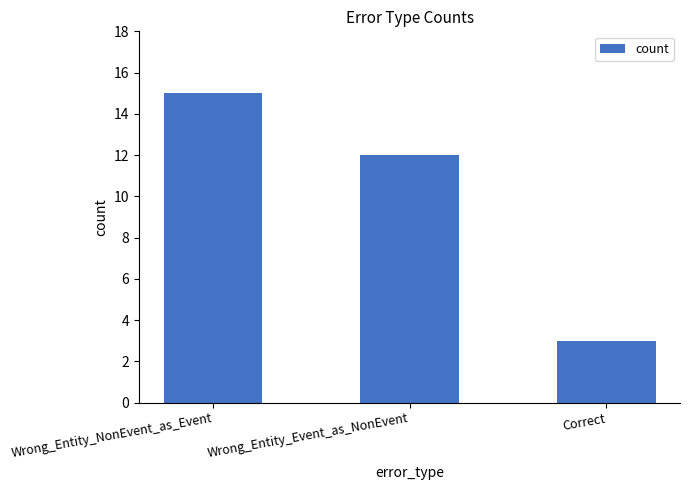

What is the difference between the maximum and minimum values?

12